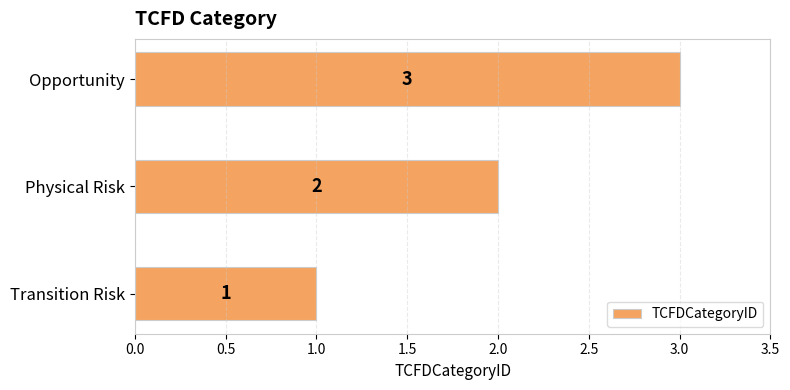

Are the bars horizontal?

Yes